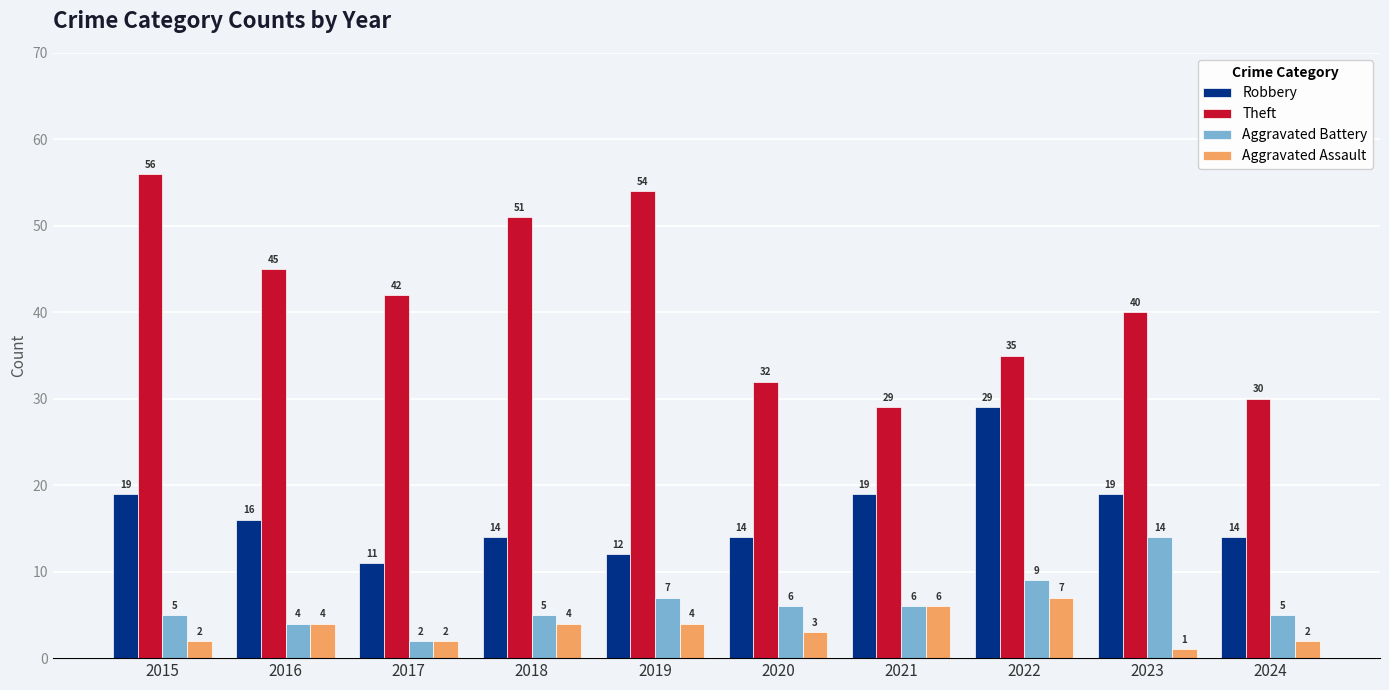

Which series has the largest total across all categories?

Theft